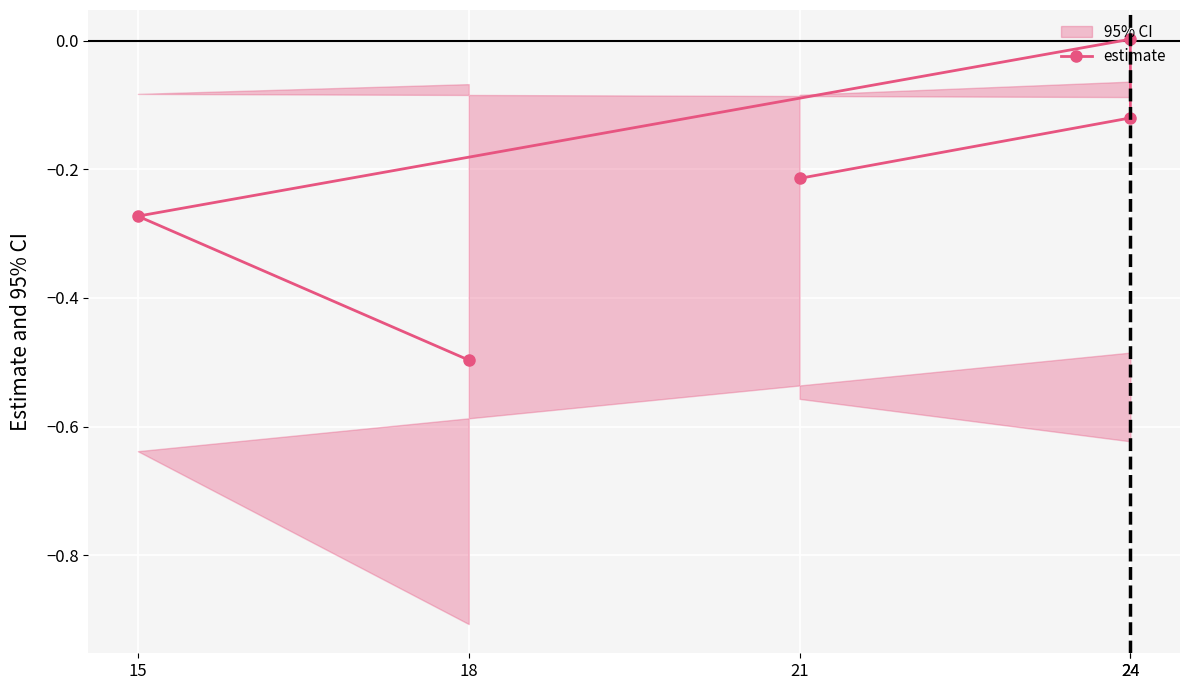

List the labels in order of value, smallest first.

18, 15, 21, 24, 24